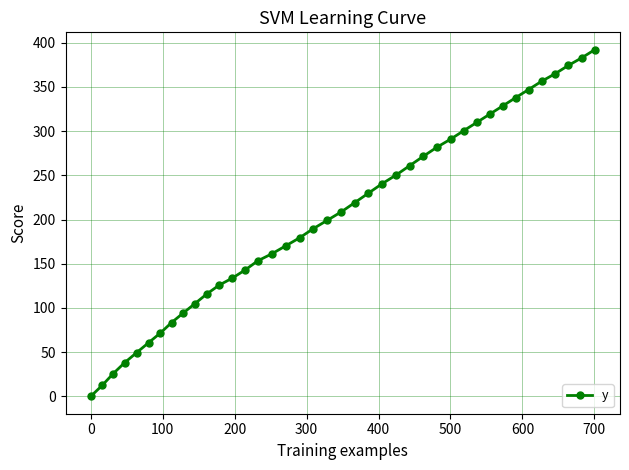

True or false: the data has more than 2 interior local peaks.

False